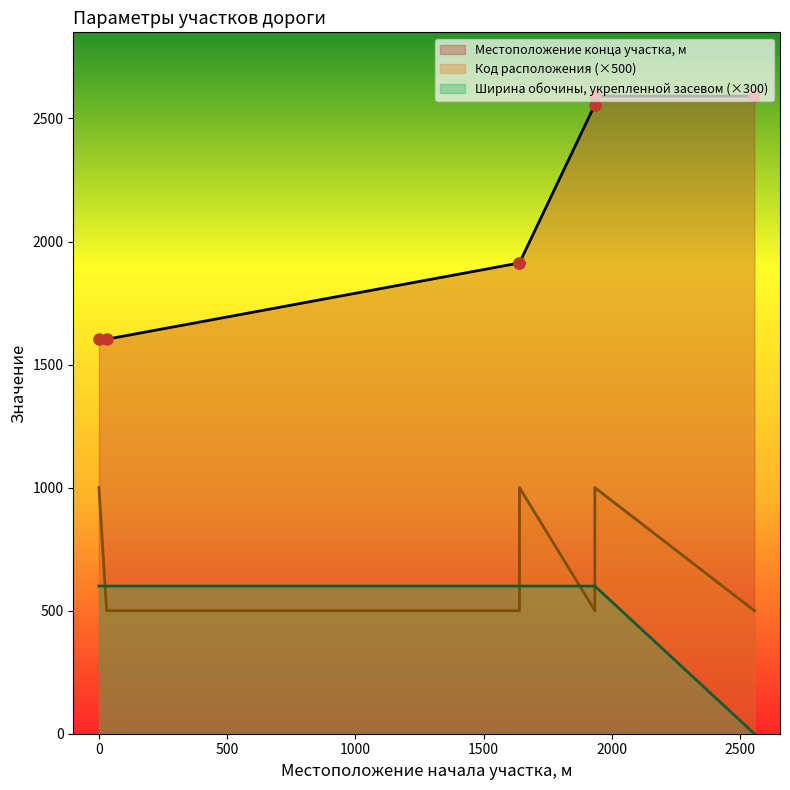

True or false: Местоположение конца участка, м and Ширина обочины, укрепленной засевом тра… cross at least once.

False